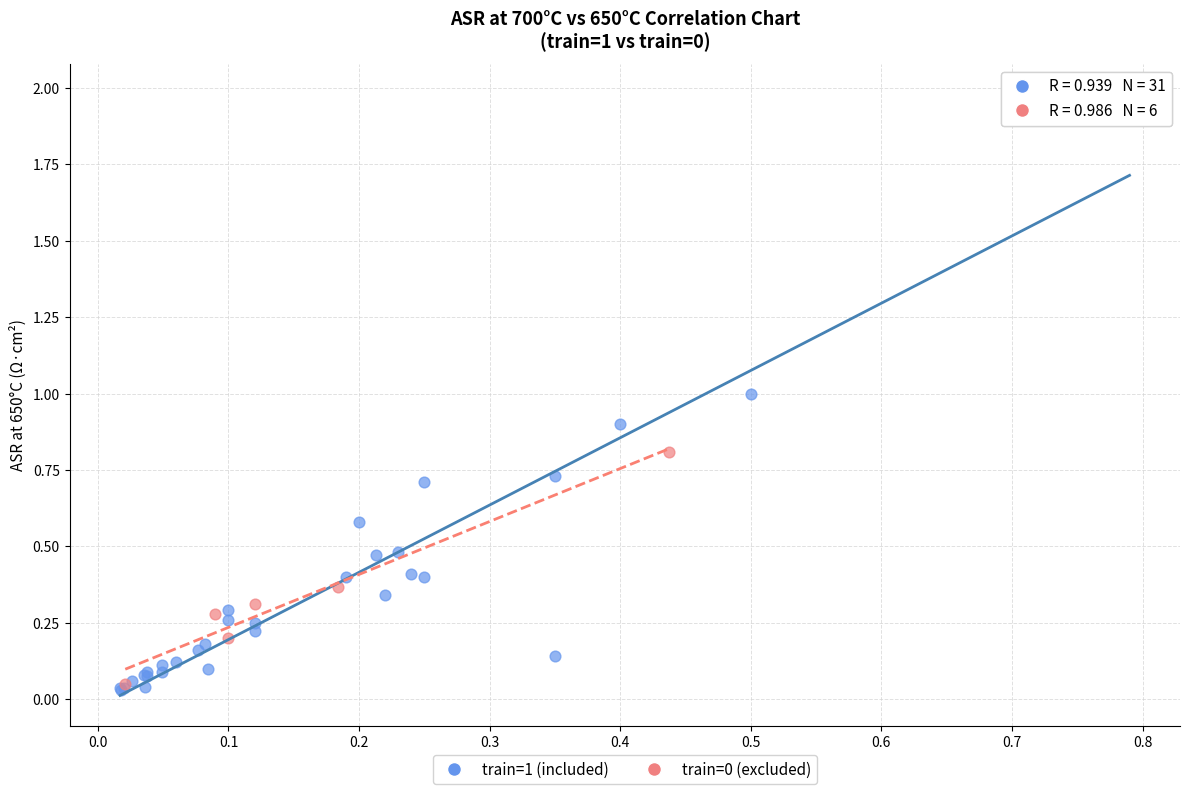

Which series has the largest Y range (max minus min)?

train=1 (included)